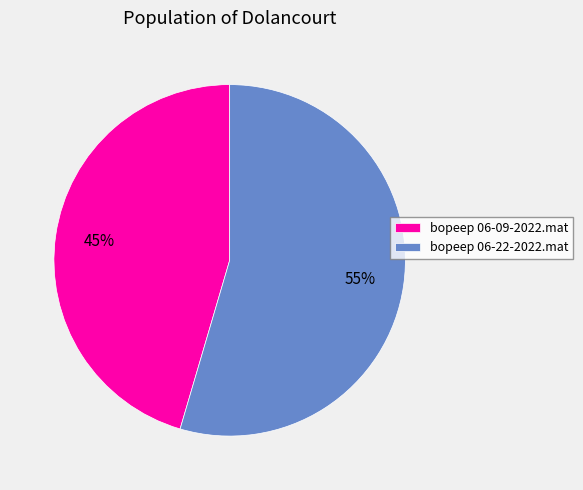

Is there a majority slice in this chart?

Yes